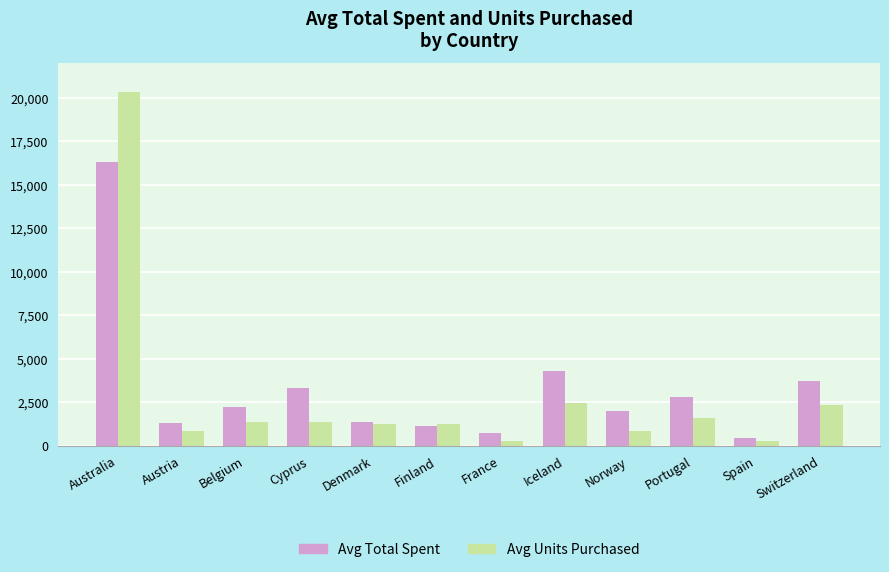

Which series has the largest total across all categories?

Avg Total Spent